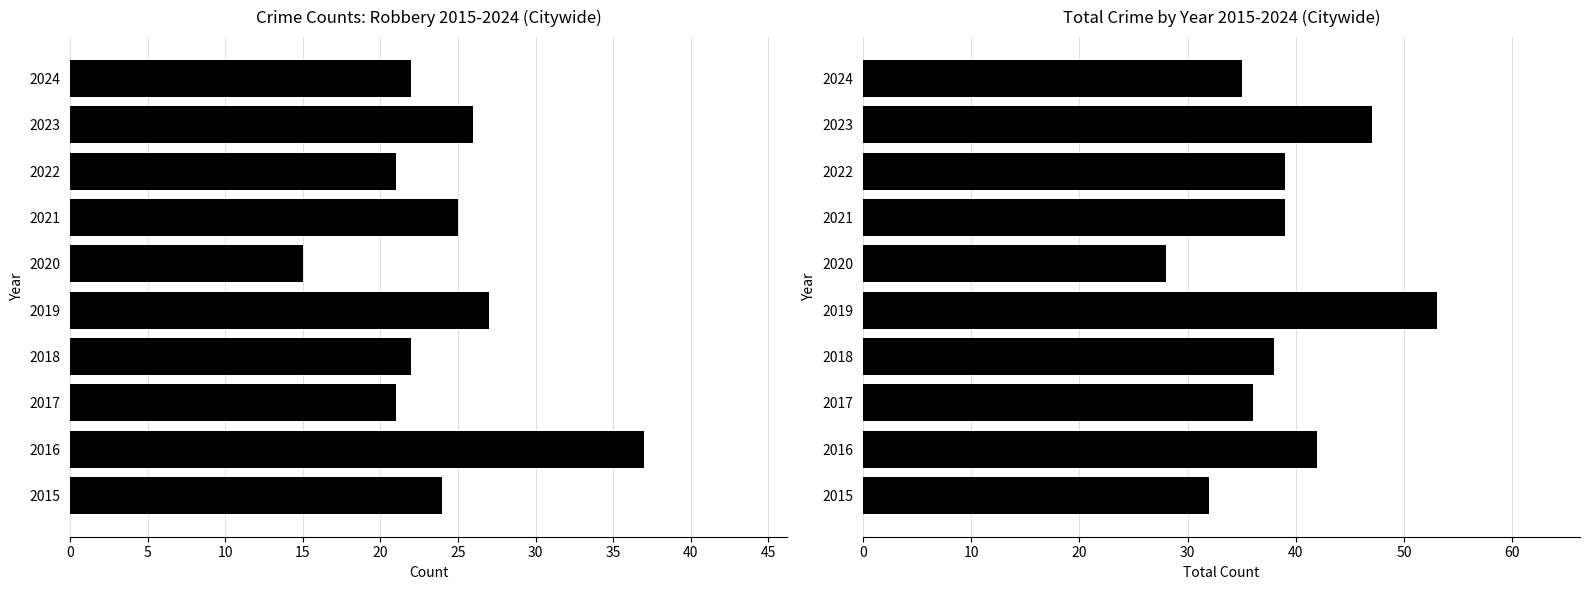

What are all the series names shown in the legend?

Robbery, Total